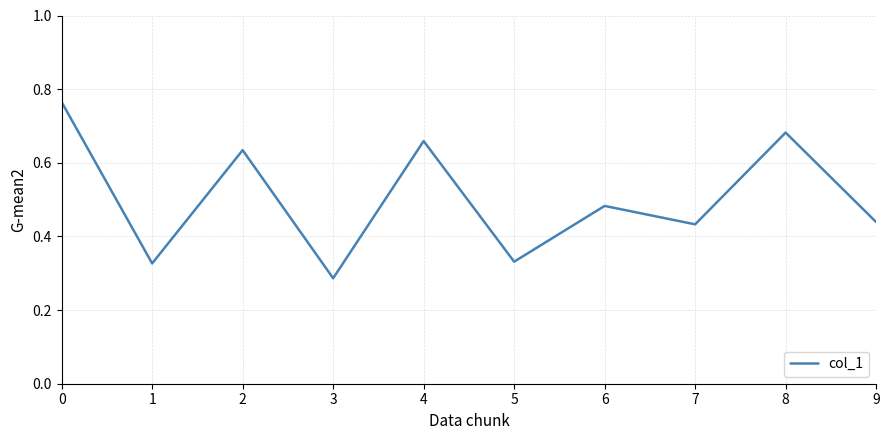

The value at 2 is 0.2. True or false?

False